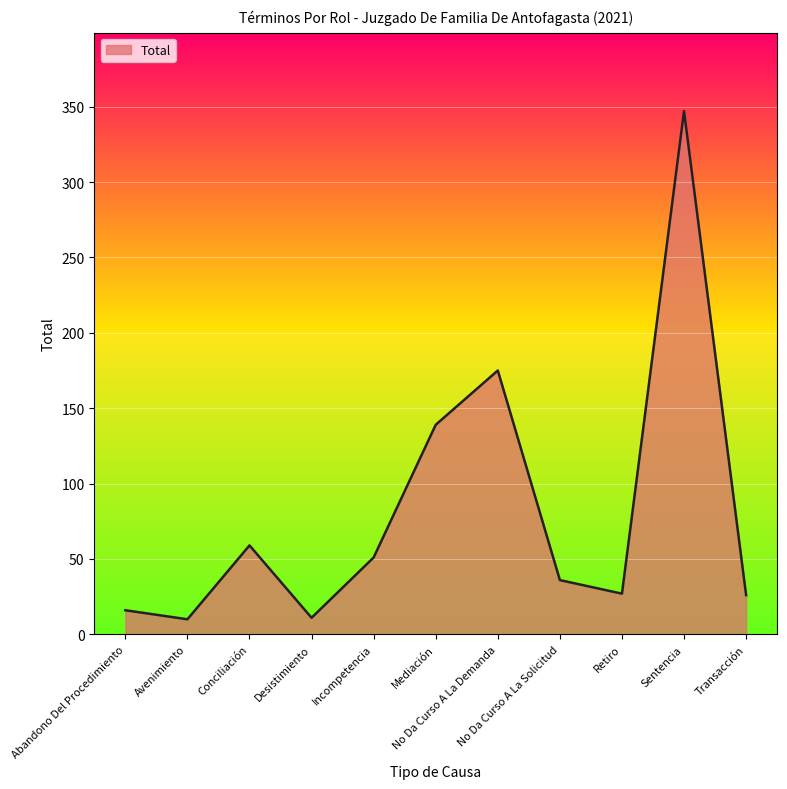

What is the minimum value shown in the chart?

10